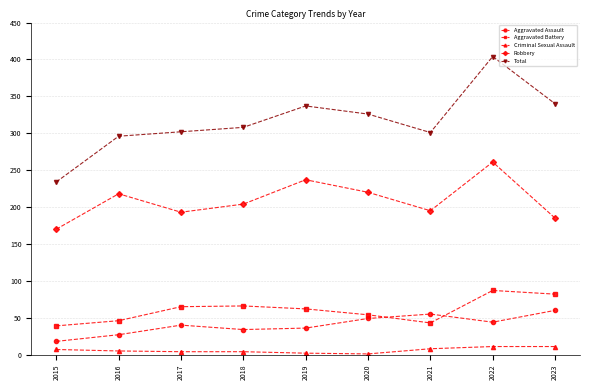

Which series has the largest total across all categories?

Total